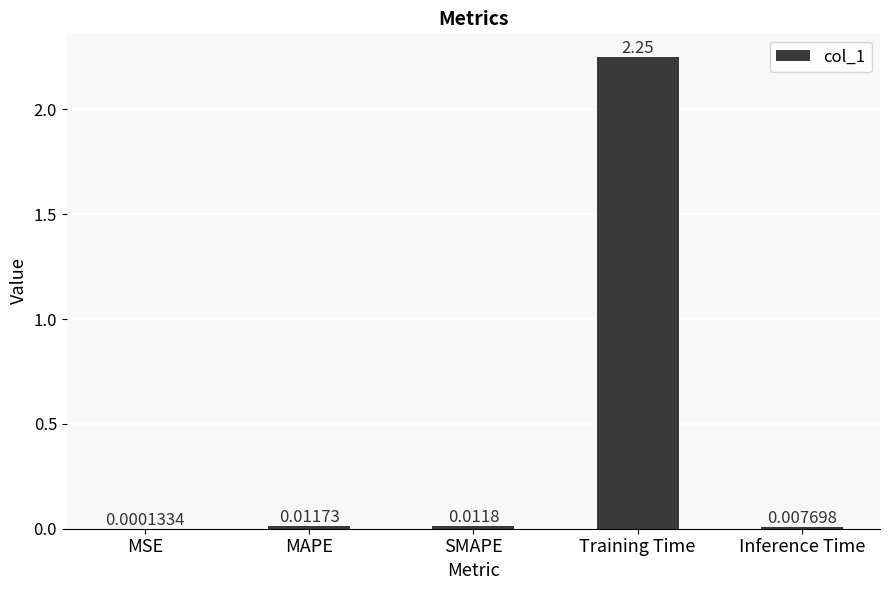

Which category has the highest value across all series?

Training Time